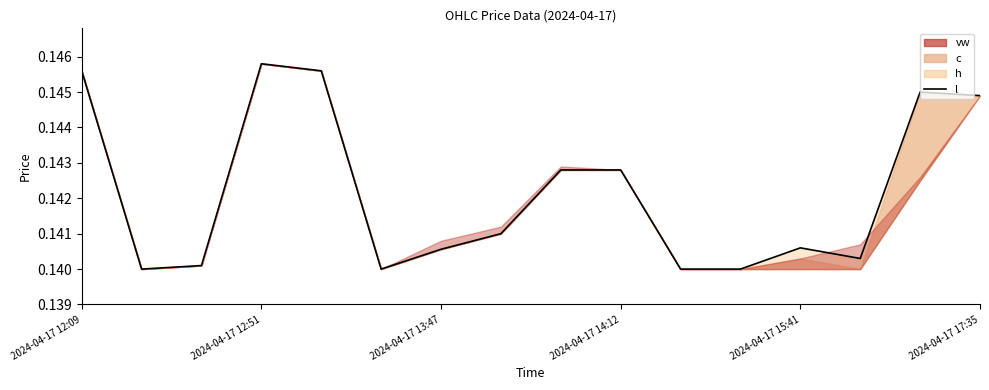

True or false: there are more than 1 points higher than both neighbors.

True